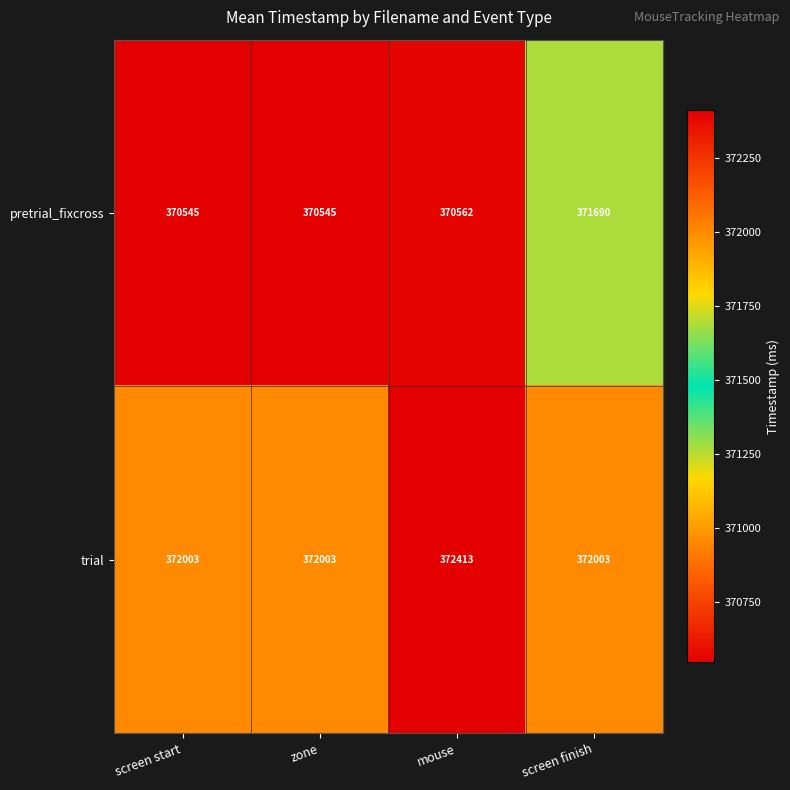

True or false: trial has a value of 502448 at screen finish.

False